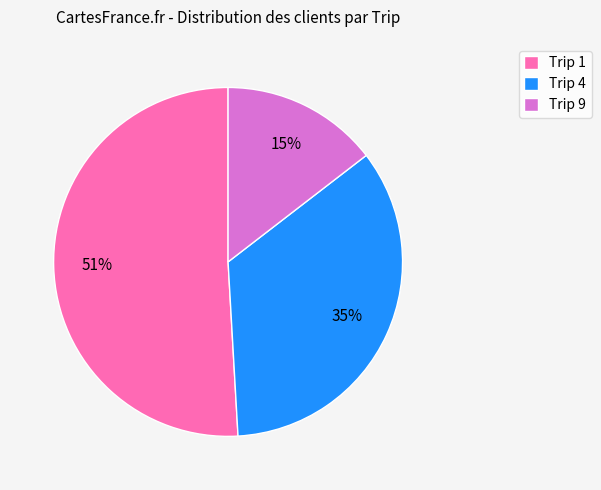

Combined, do Trip 9 and Trip 1 account for over 50%?

Yes